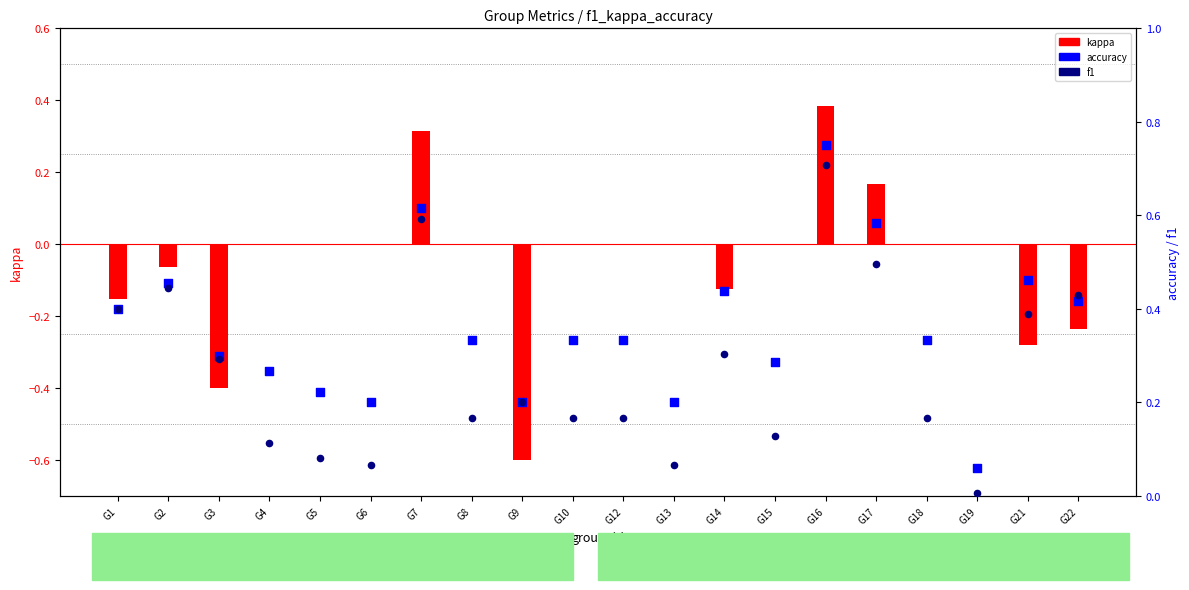

What are all the series names shown in the legend?

kappa, accuracy, f1